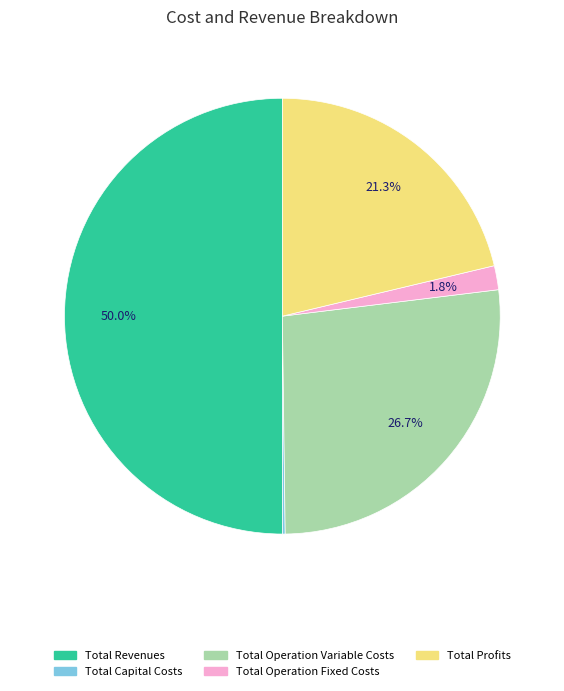

To the nearest percent, what is the combined percentage of Total Operation Variable Costs and Total Profits?

48%